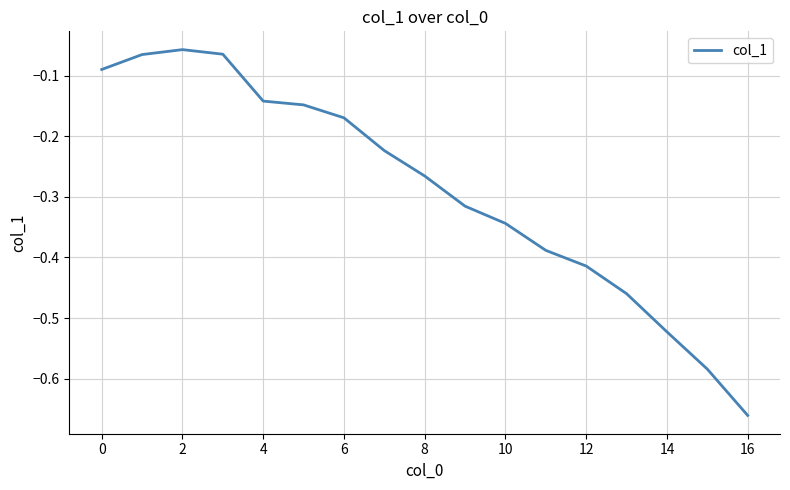

What is the difference between the maximum and minimum values?

0.6